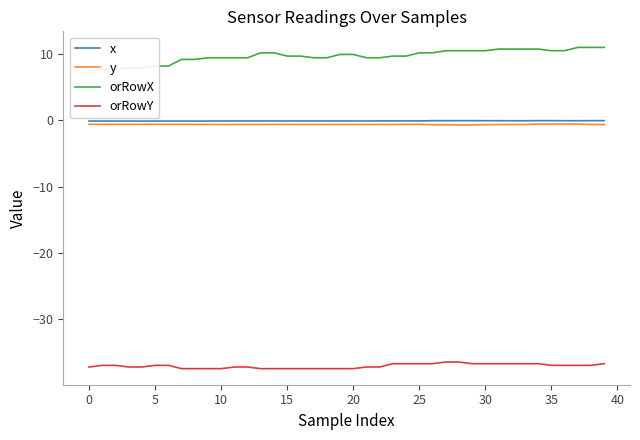

What are all the series names shown in the legend?

x, y, orRowX, orRowY